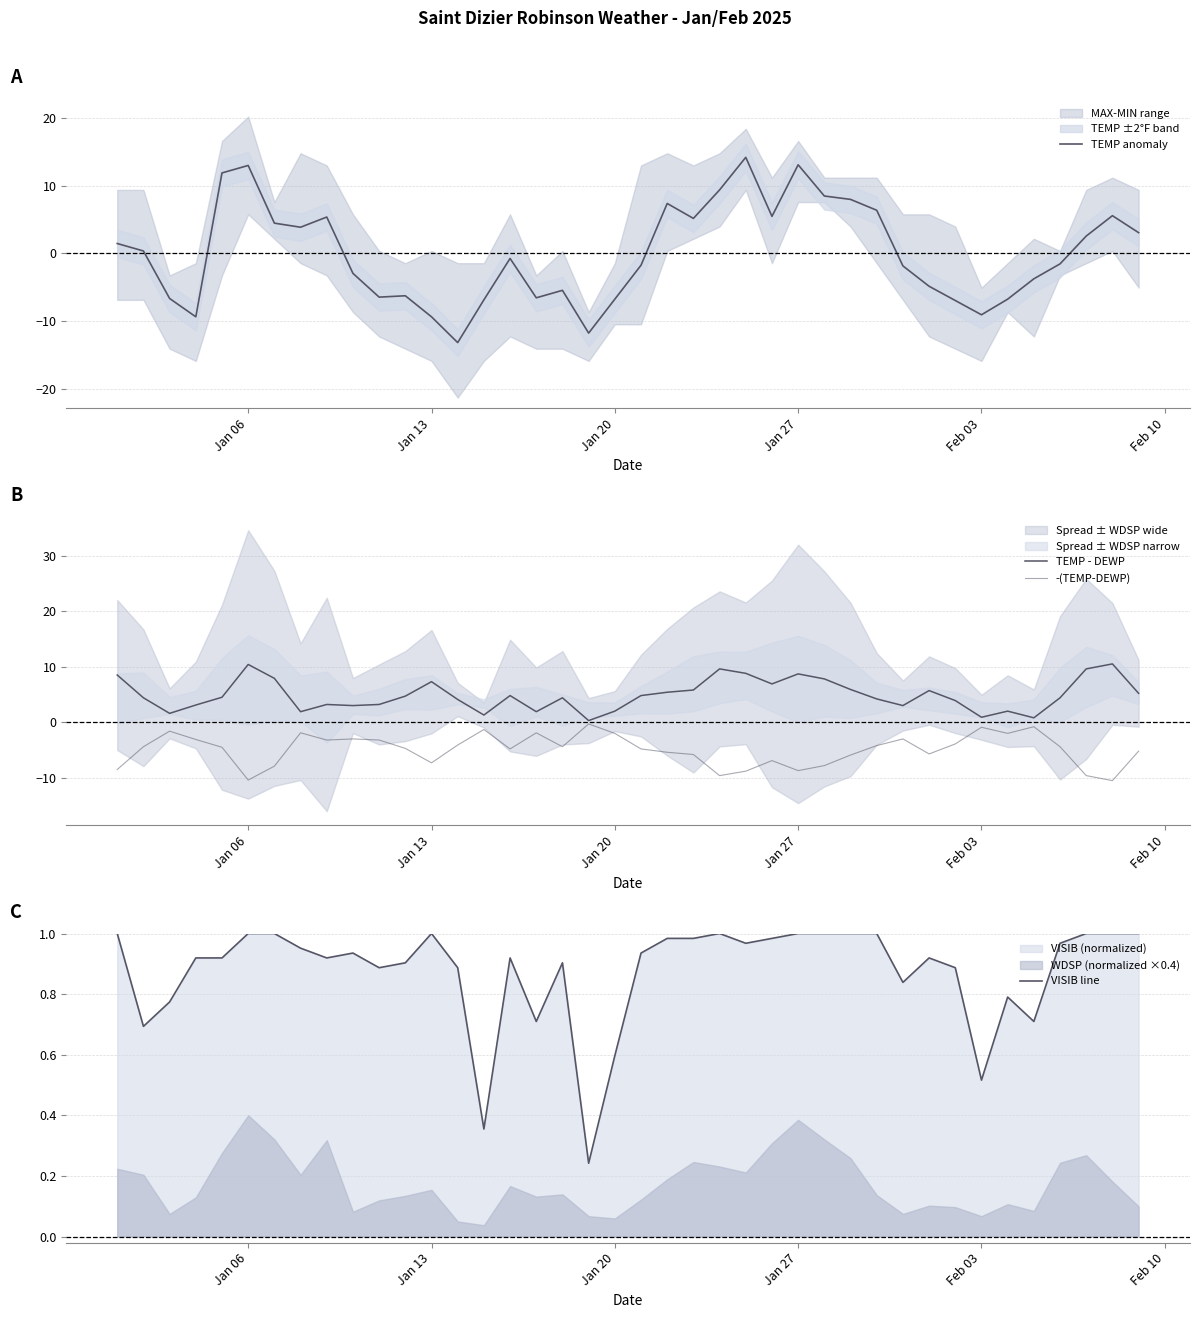

Which series has the widest spread of values?

TEMP anomaly